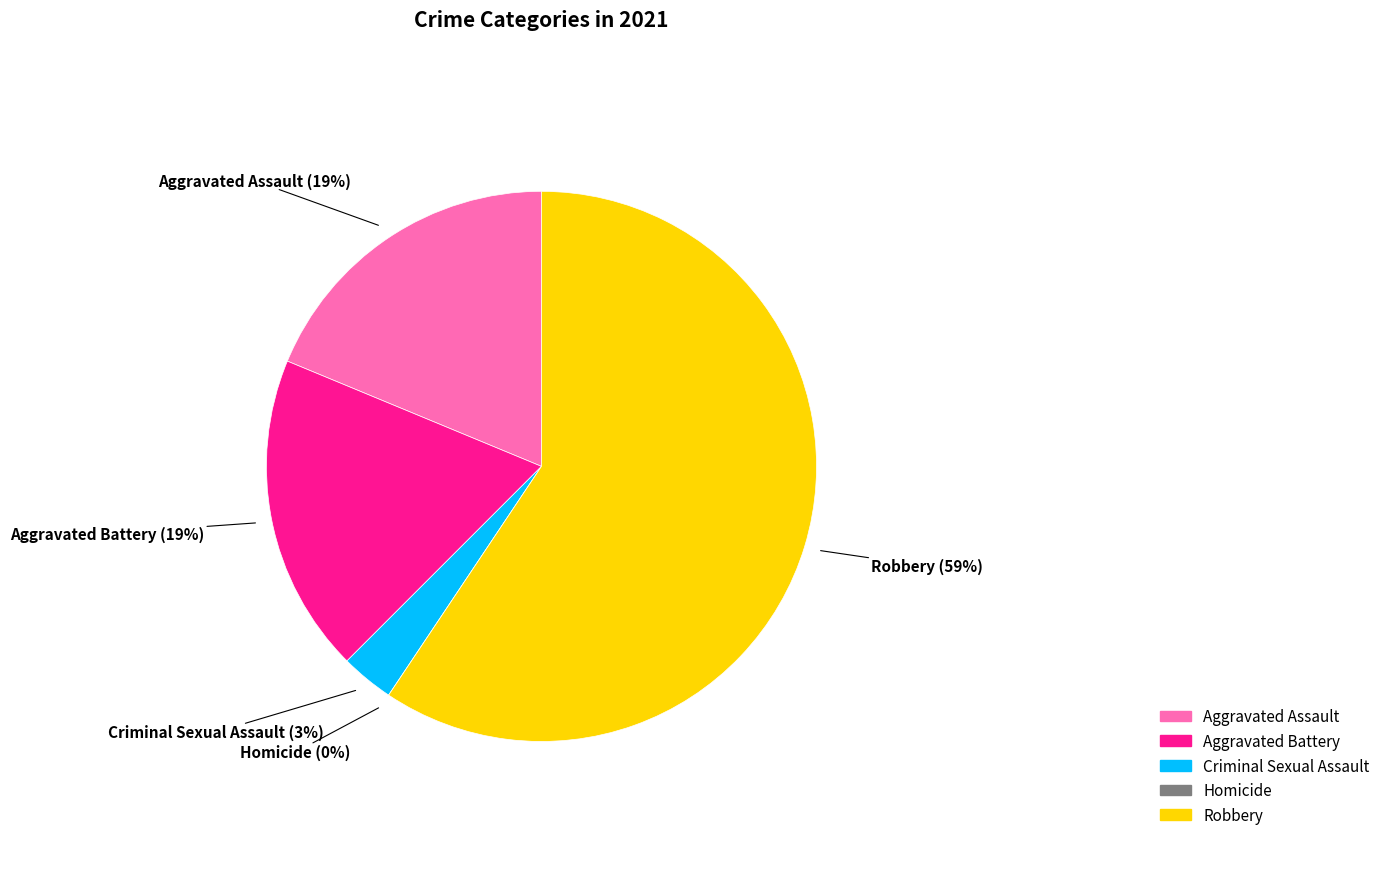

True or false: Aggravated Battery accounts for 9% of the total.

False